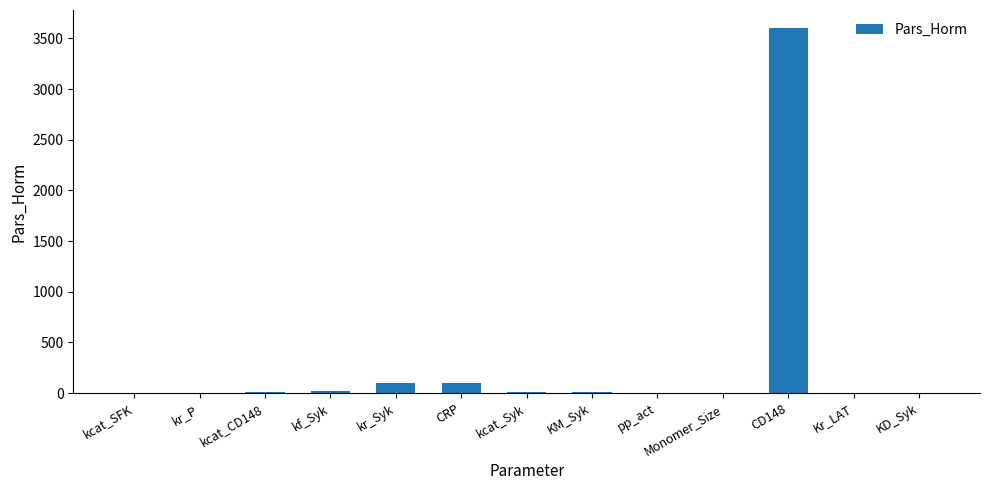

Is it true that the value at CRP is 100.0?

True